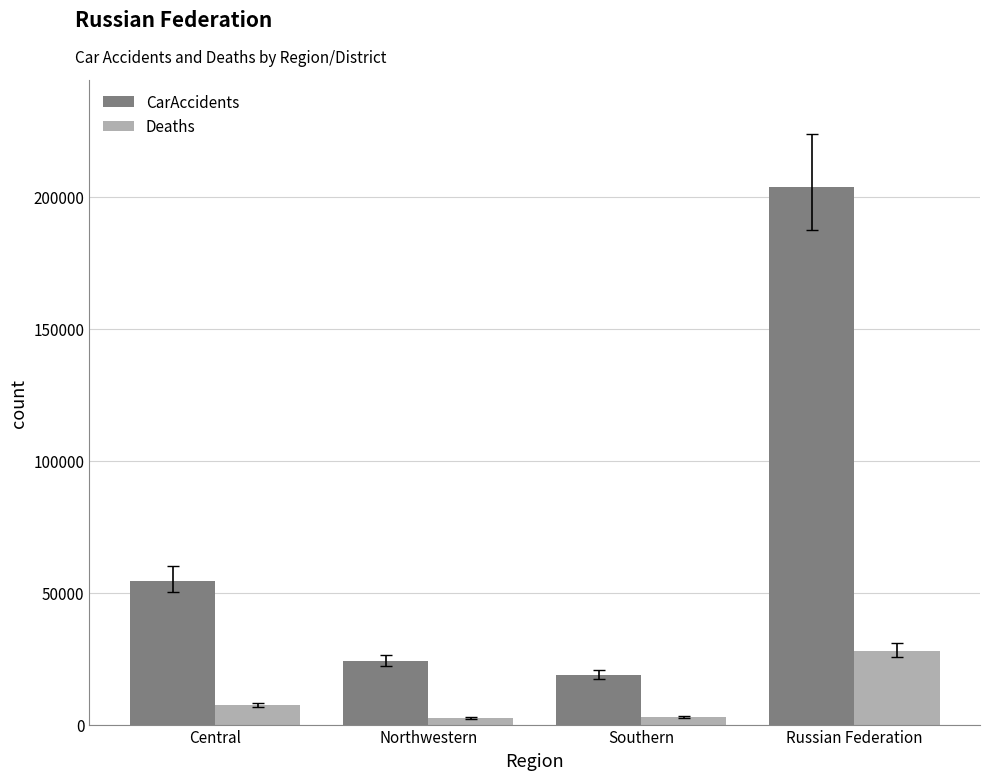

What is the label of the 2nd bar from the right?

Southern